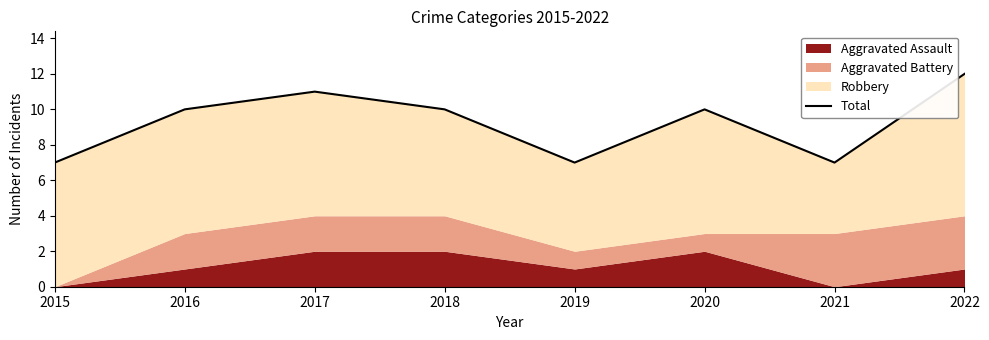

Does the chart display data point markers on the line(s)?

No